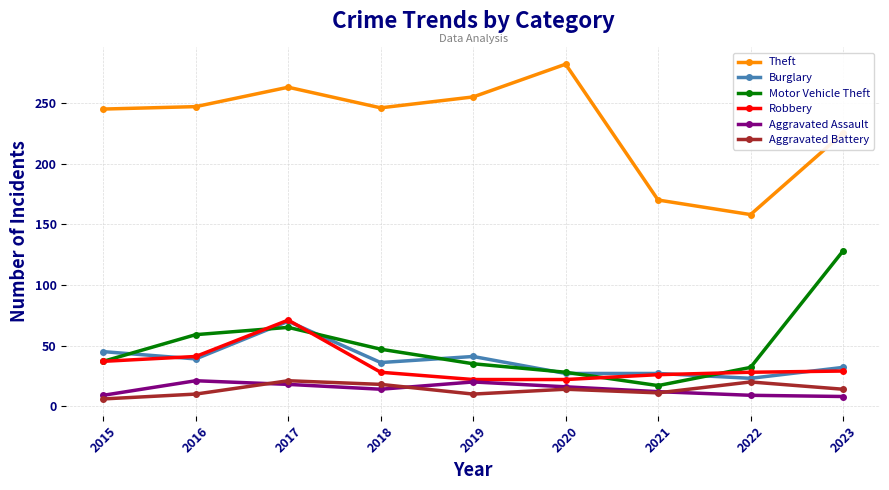

Does the chart display data point markers on the line(s)?

Yes